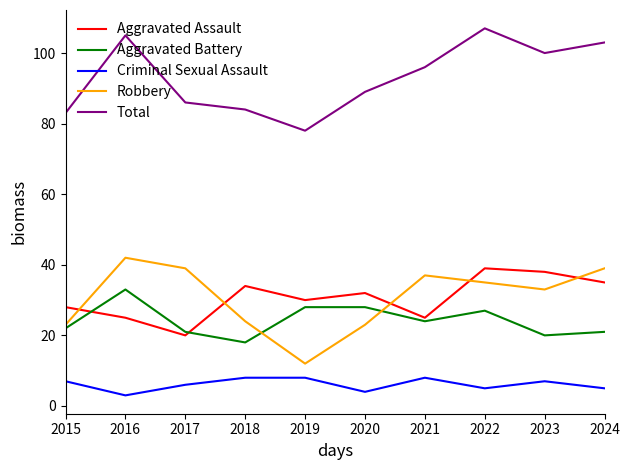

What is the difference between the maximum and minimum values in the Criminal Sexual Assault series?

5